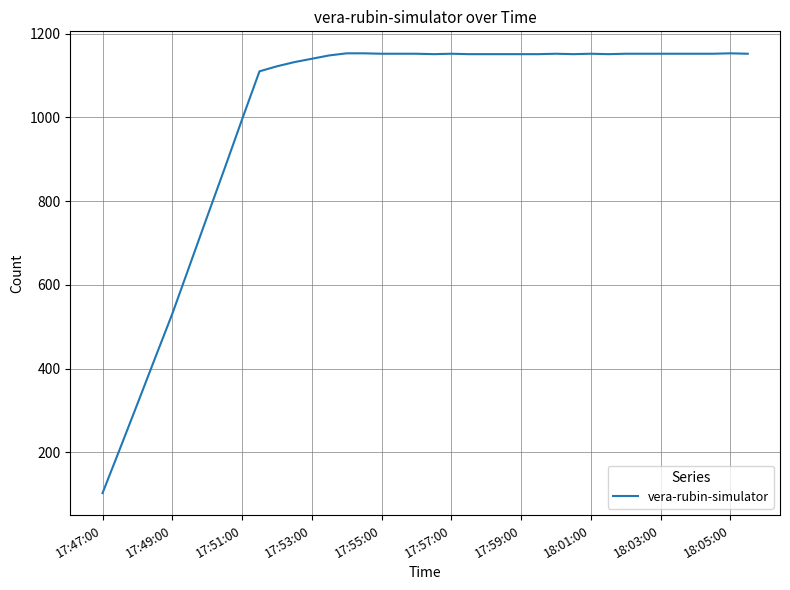

What is the minimum value shown in the chart?

103